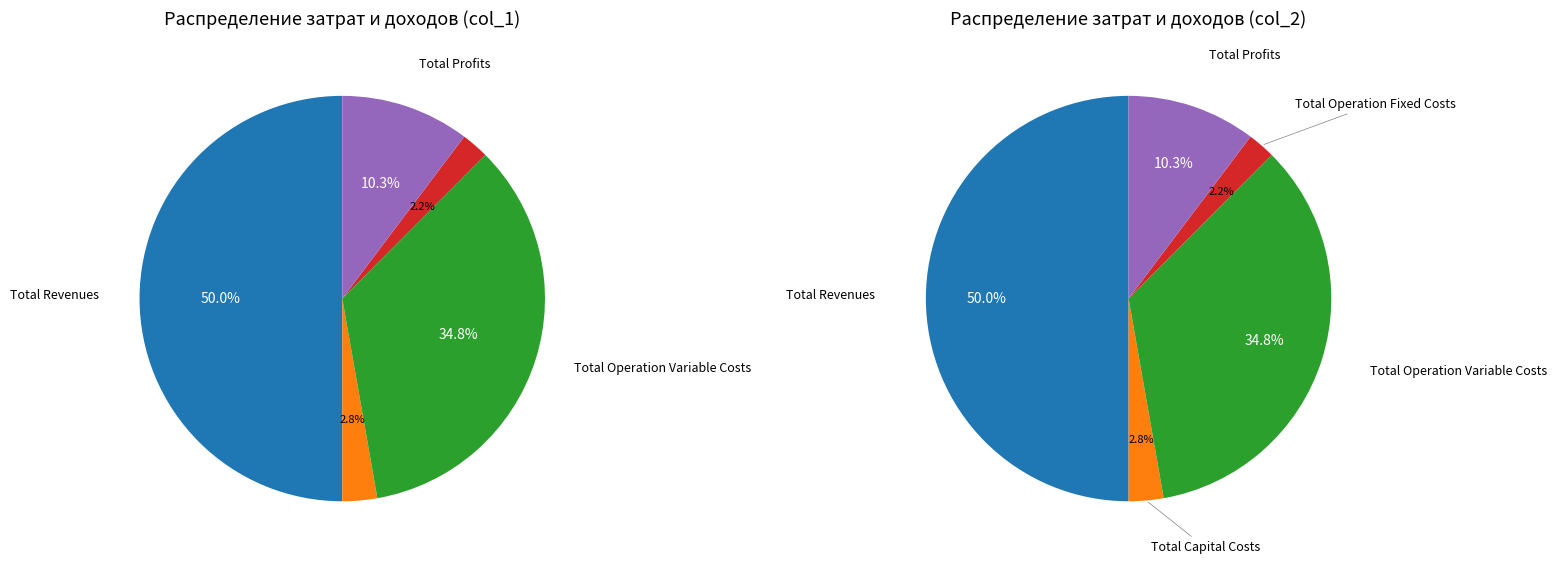

Count the number of slices in the pie.

5